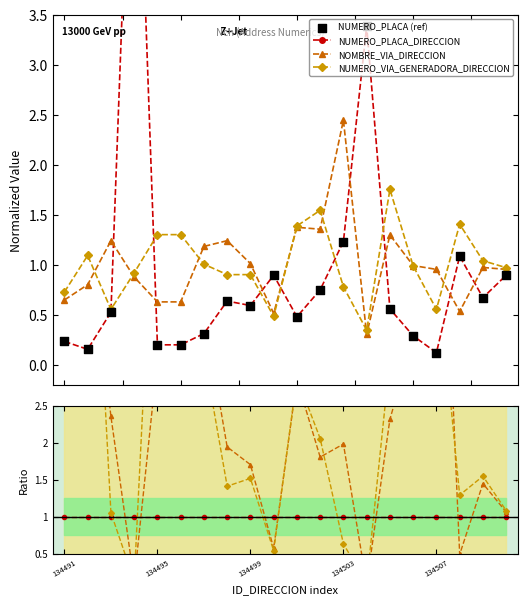

What are all the series names shown in the legend?

NUMERO_PLACA_DIRECCION, NOMBRE_VIA_DIRECCION, NUMERO_VIA_GENERADORA_DIRECCION, NUMERO_PLACA (ref)